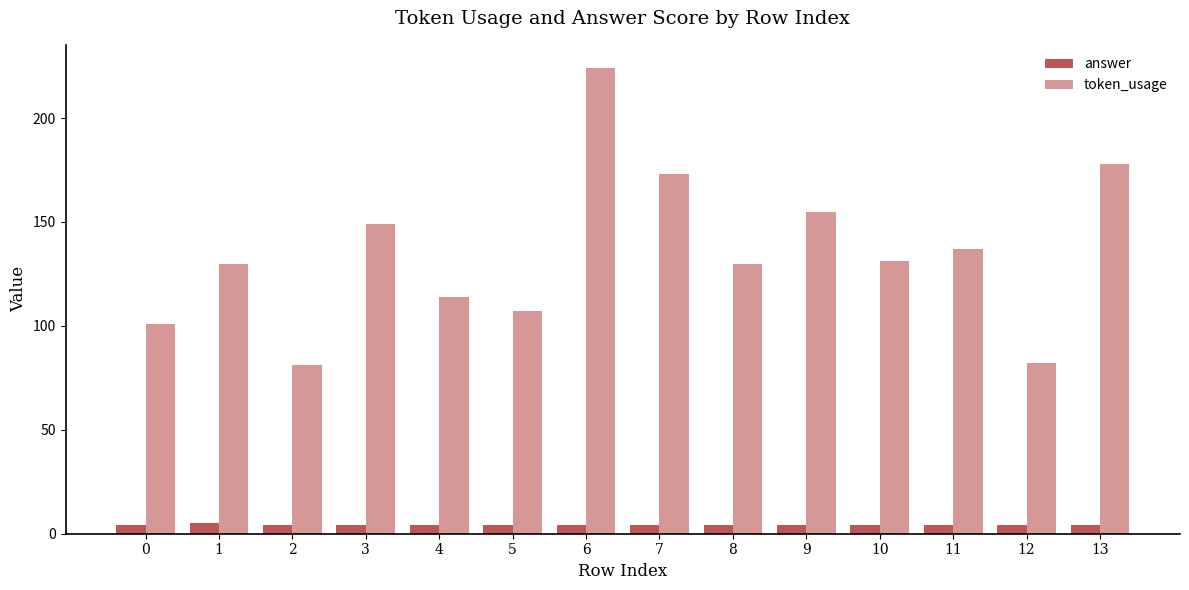

The token_usage series shows 71 at 9. True or false?

False